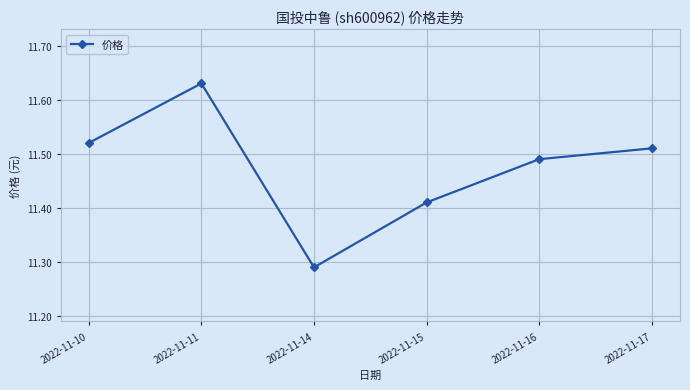

Approximately how many times larger is the value at 2022-11-17 compared to 2022-11-10?

1.0